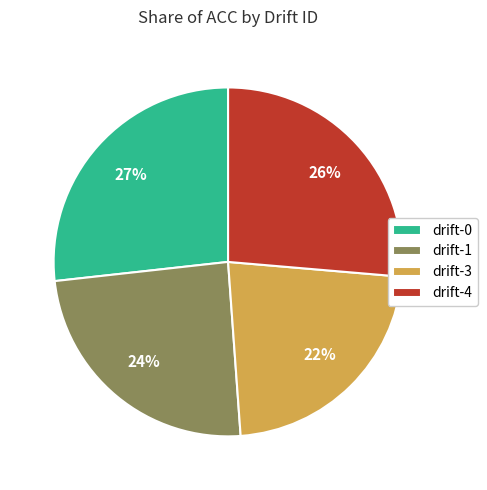

Does drift-0 represent more than half of the total?

No